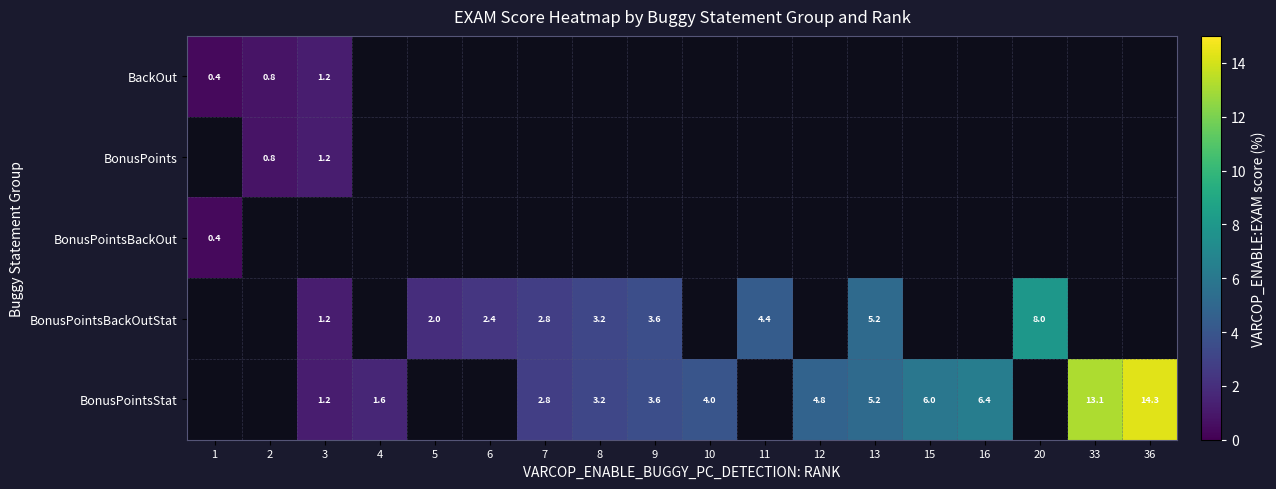

At which category does the chart reach its minimum across all series?

1